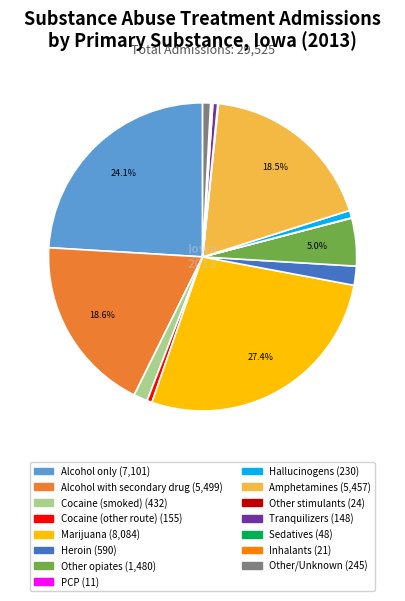

Which has a higher value, Amphetamines or Other opiates?

Amphetamines